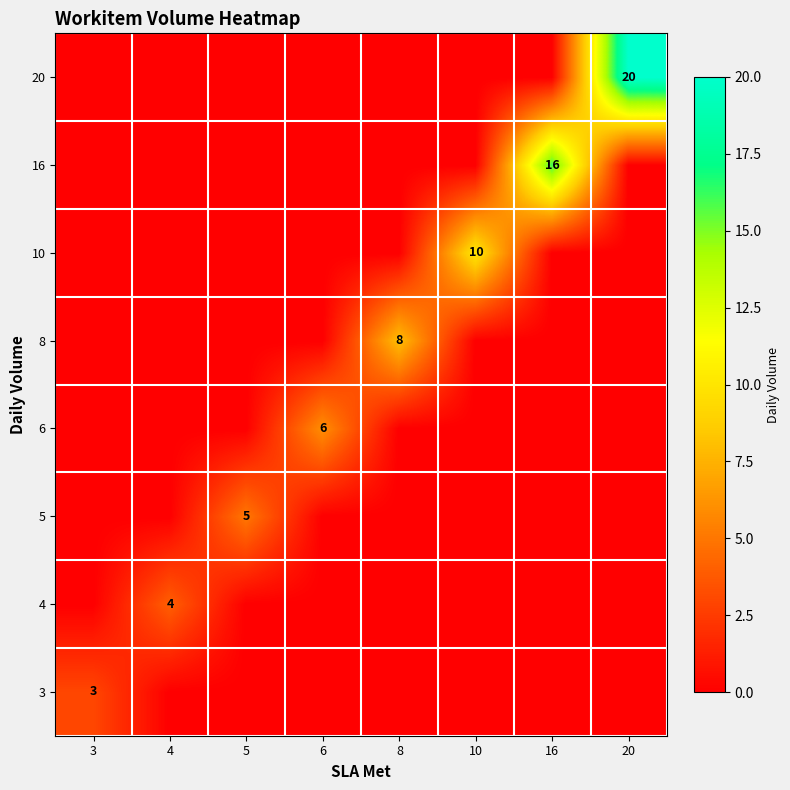

How many positive values does the row_4 series have?

1